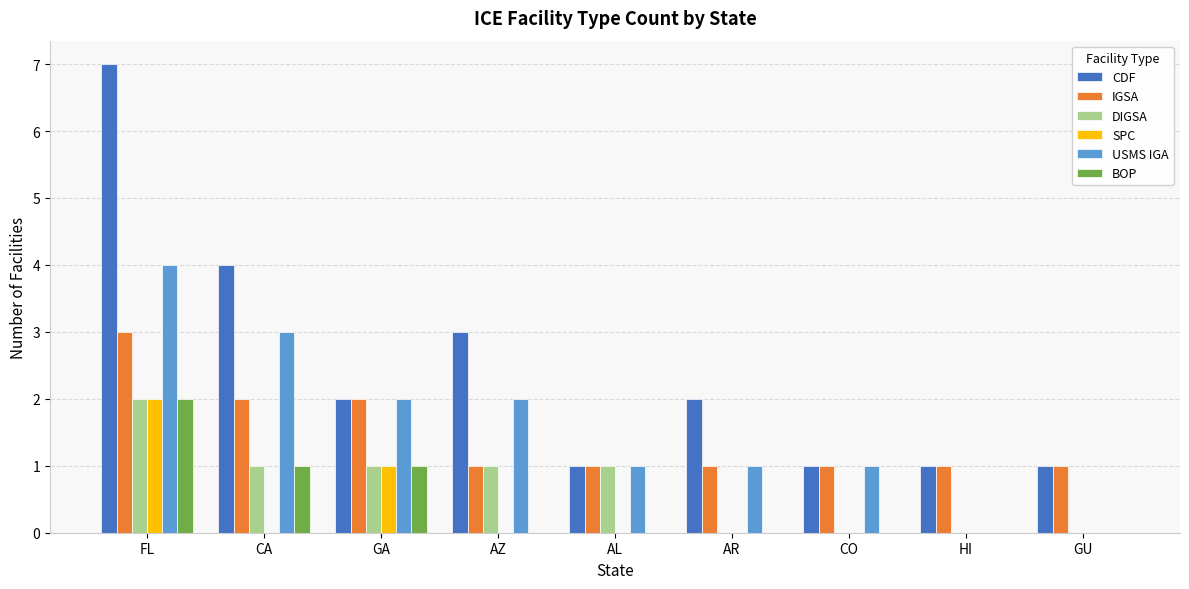

Which series has the largest total across all categories?

CDF